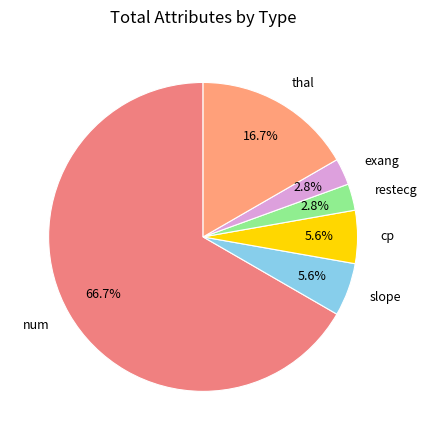

Which category accounts for the majority?

num